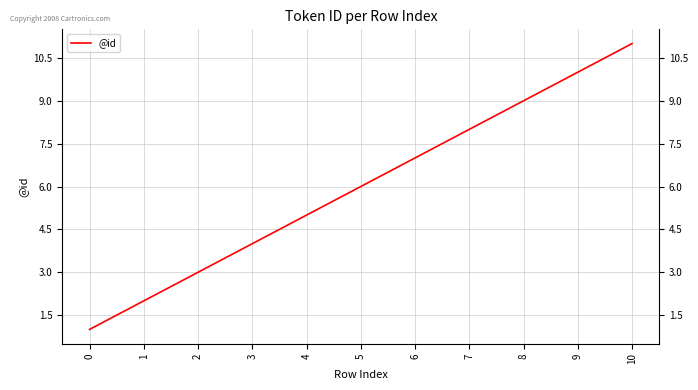

What is the greatest value displayed?

11